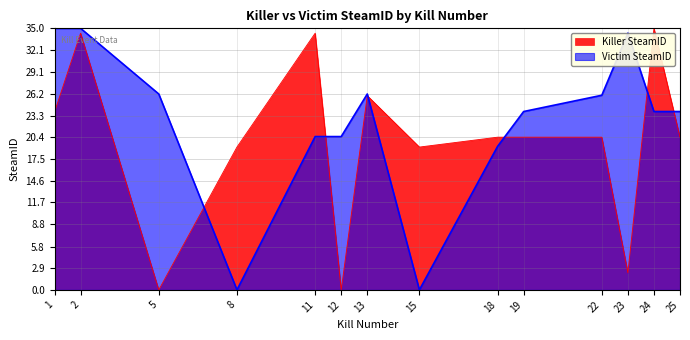

Rank the series at 18 from lowest to highest value.

Victim SteamID, Killer SteamID